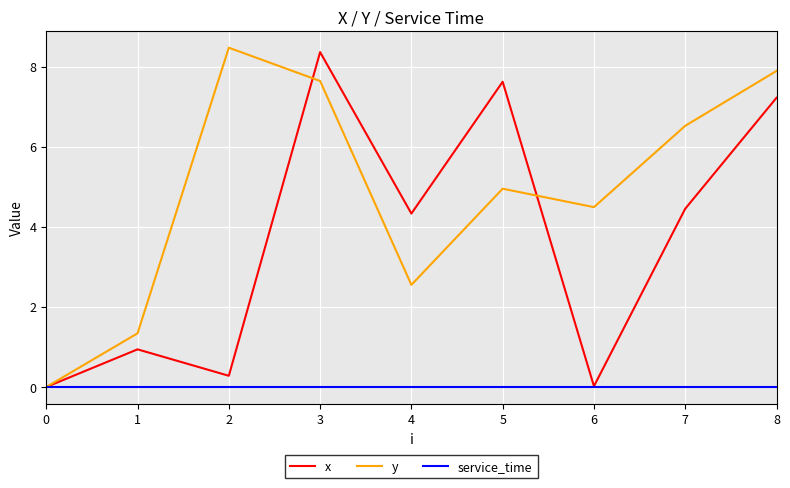

Between 3 and 5, which series saw the biggest shift?

y